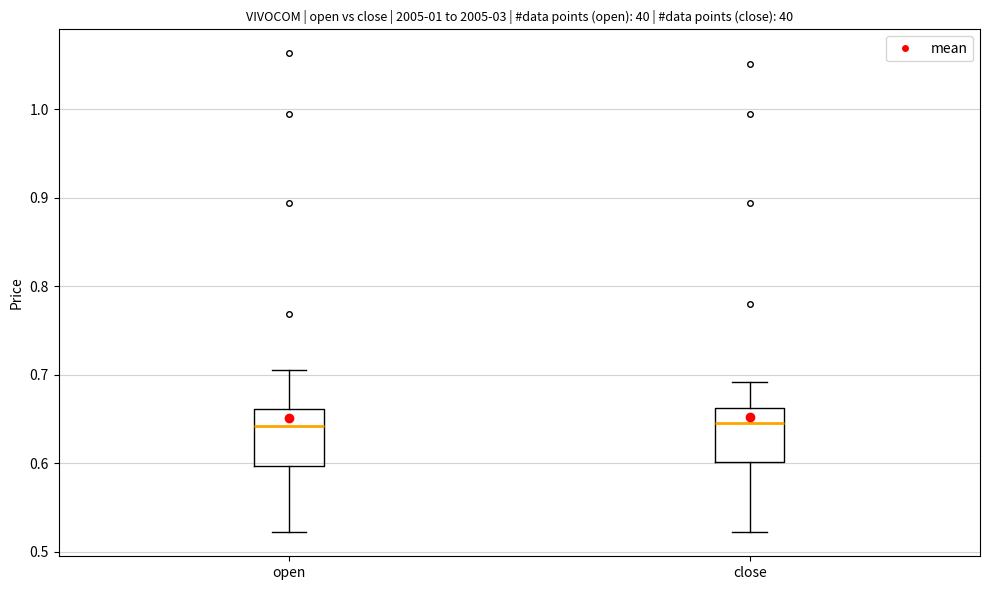

Reading left to right, transcribe this box plot: for each box, give where its median line is, the range the box spans, and where its two whiskers end, as read against the y-axis. The values are not printed on the chart, so give them approximately, as read against the axis.

open: median 0.64, box 0.60 to 0.66, whiskers 0.52 to 0.71
close: median 0.65, box 0.60 to 0.66, whiskers 0.52 to 0.69